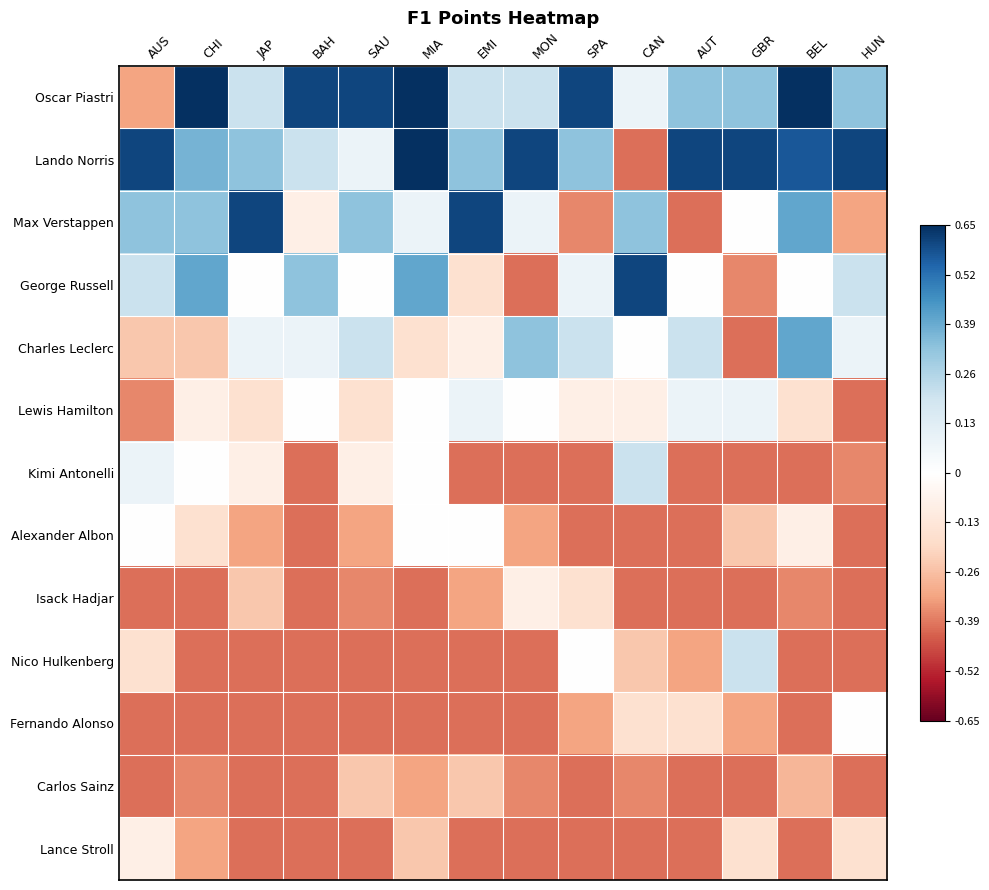

Which has a higher value, JAP or AUS?

JAP